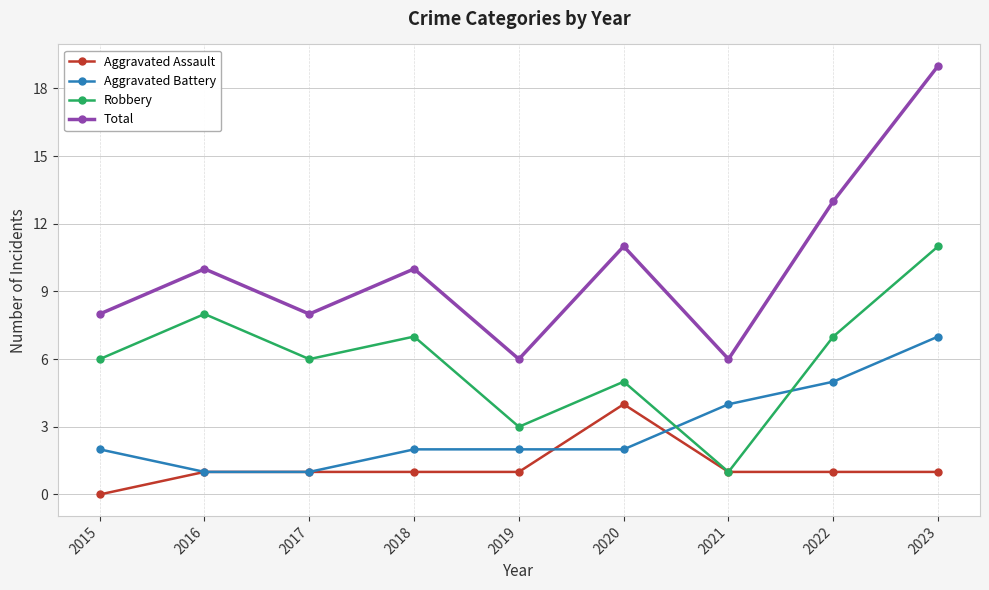

Where is the first local minimum for Robbery?

2017